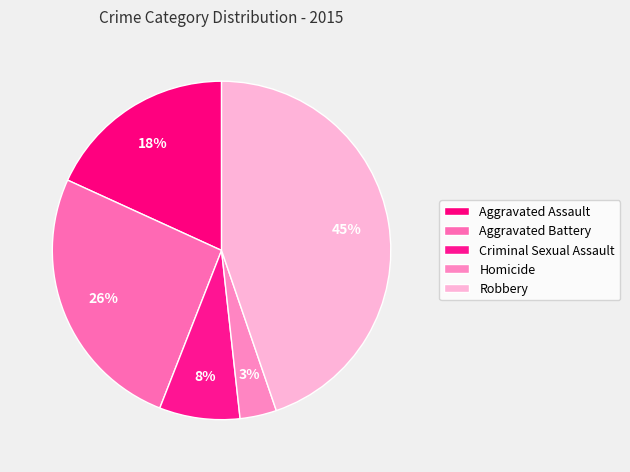

How many segments does this pie chart have?

5